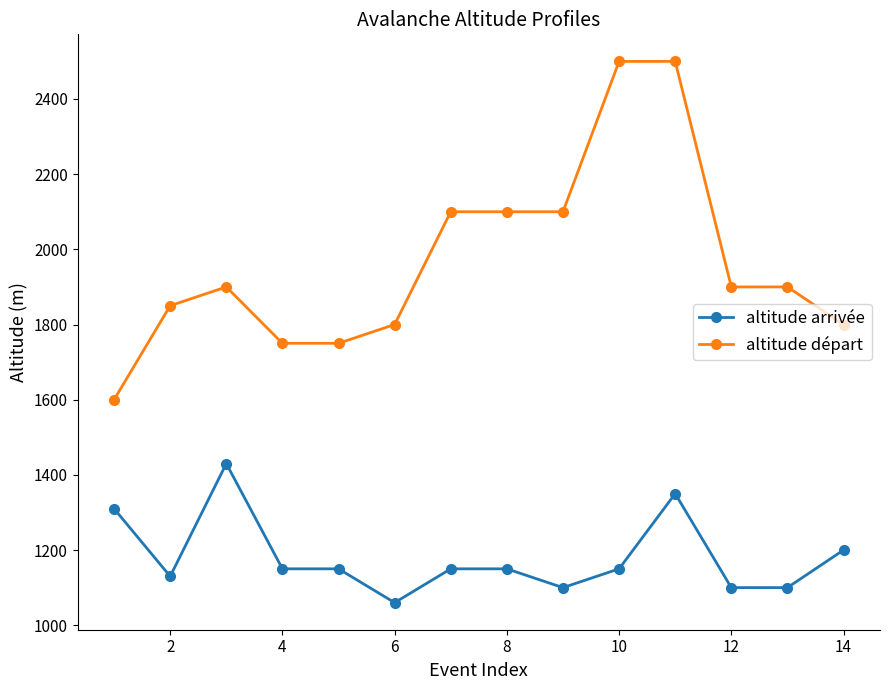

What are all the series names shown in the legend?

altitude arrivée, altitude départ